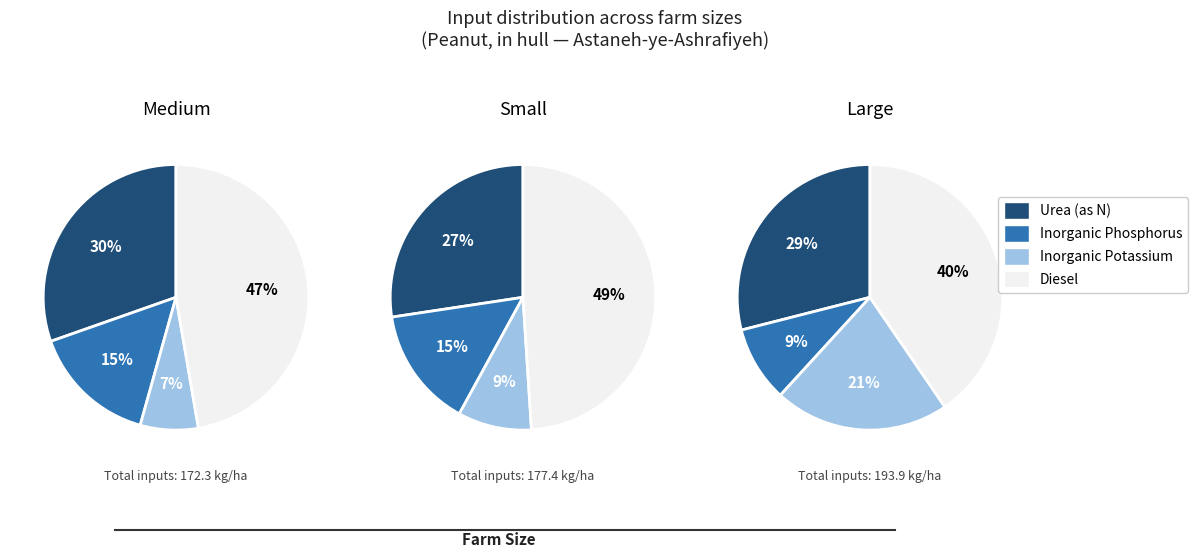

What is the smallest slice in the pie chart?

Medium